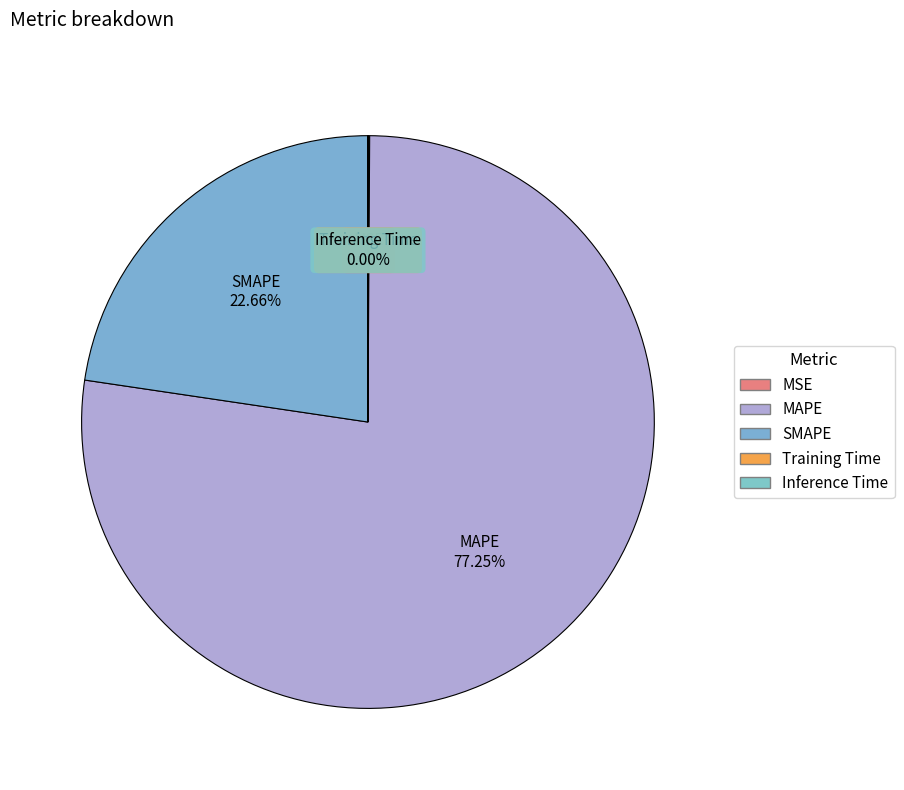

Which slice is the largest?

MAPE